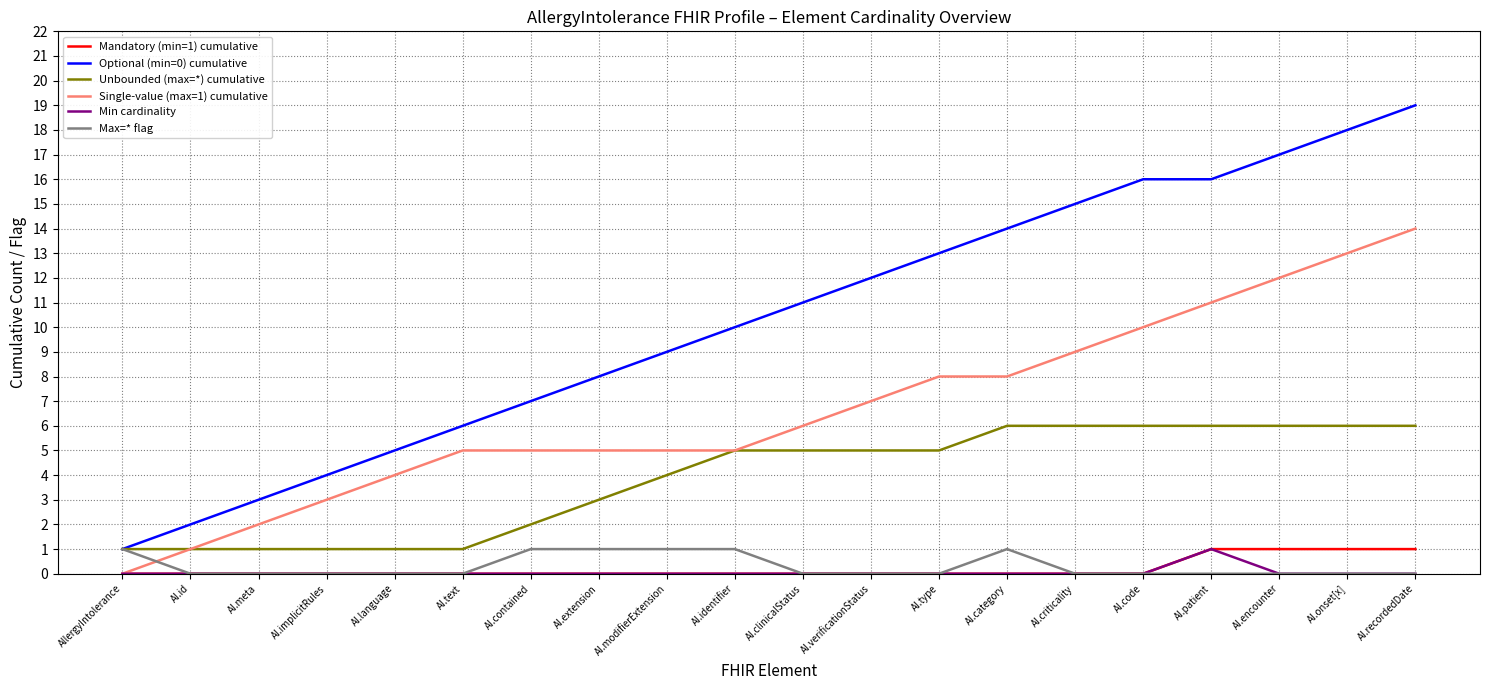

What are all the series names shown in the legend?

Mandatory (min=1) cumulative, Optional (min=0) cumulative, Unbounded (max=*) cumulative, Single-value (max=1) cumulative, Min cardinality, Max=* flag